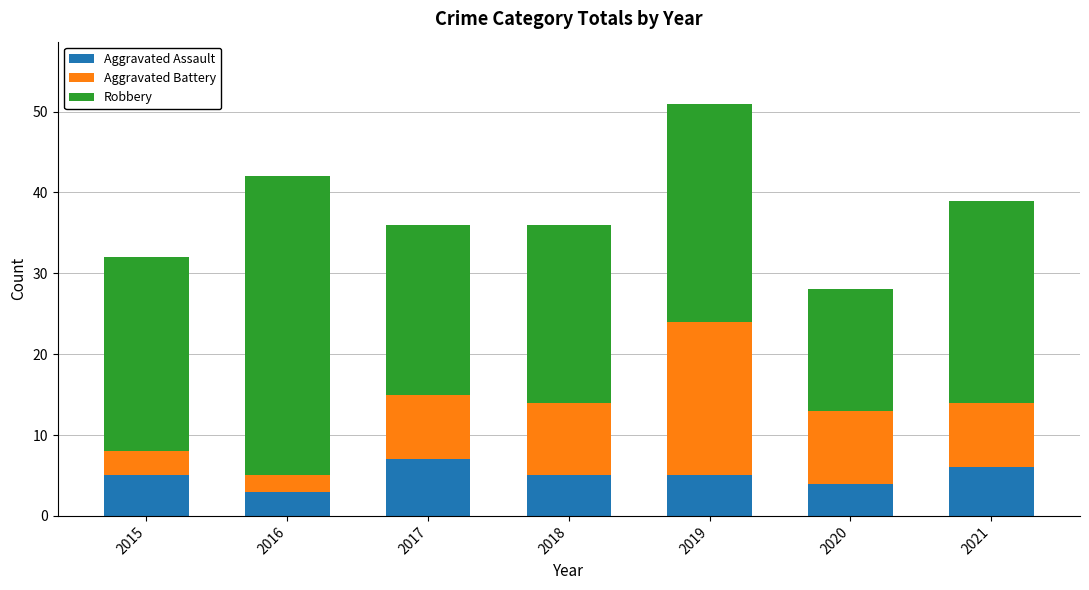

Are the bars horizontal?

No